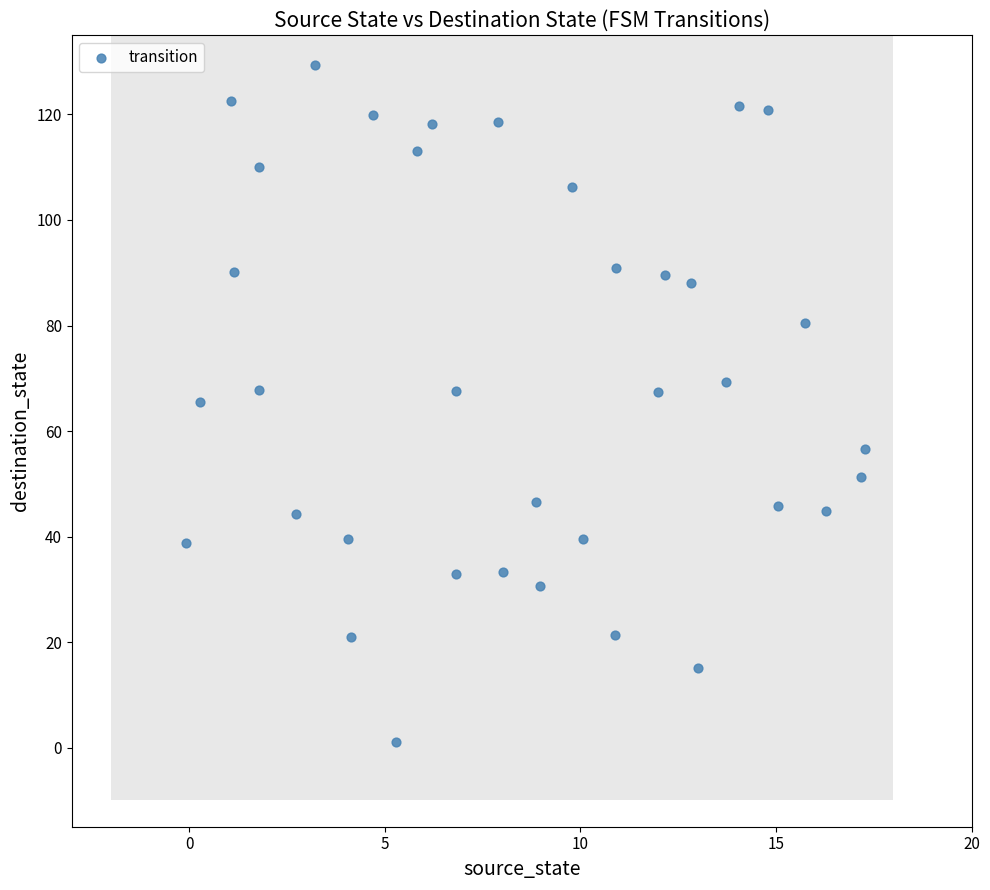

What is the range of Y values (max minus min)?

128.3